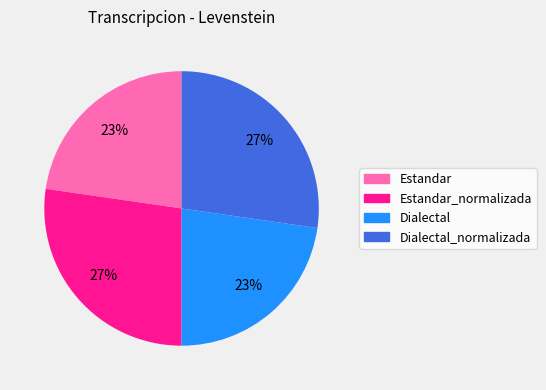

Is there a majority slice in this chart?

No